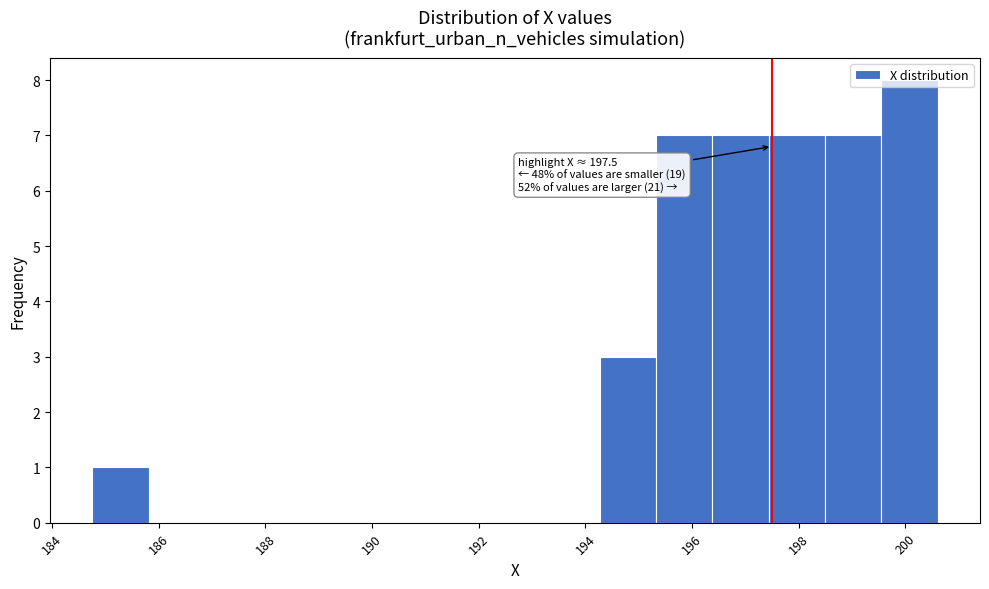

Over which range of the x-axis is the bar tallest?

199.6 to 200.6